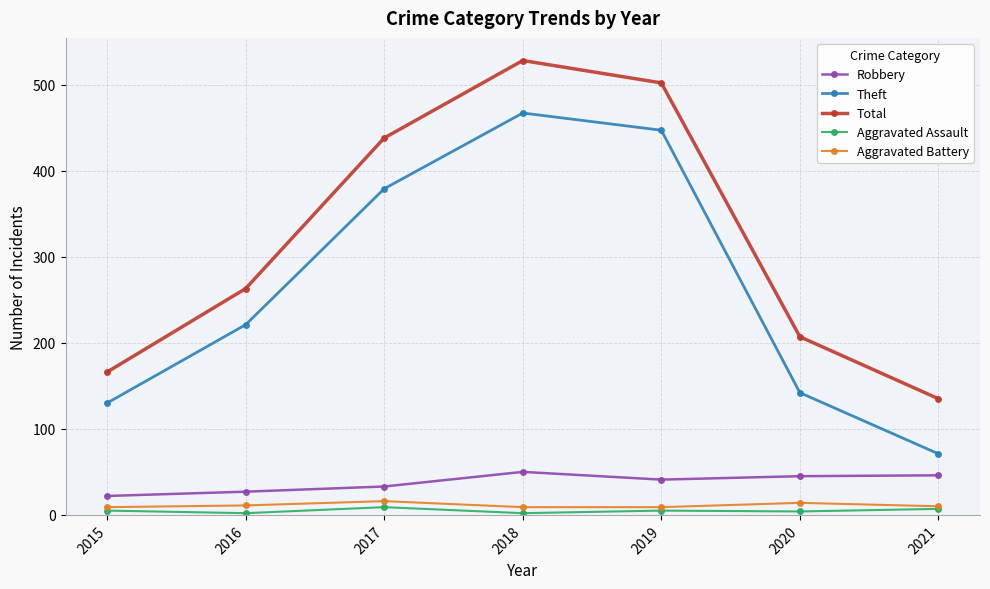

True or false: Robbery and Total intersect in this chart.

False